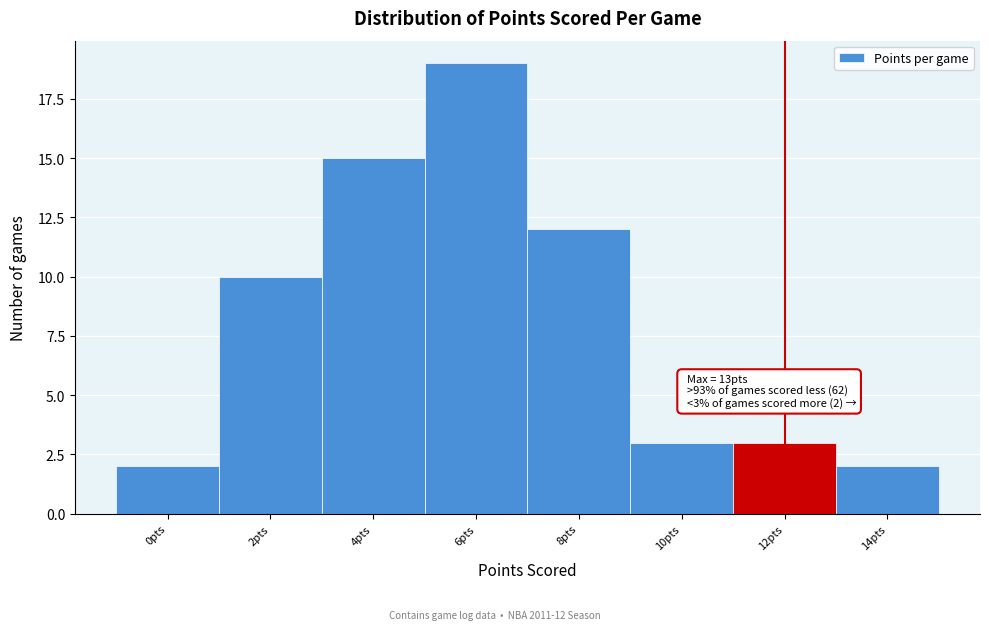

Reading right to left, transcribe all the data shown in this chart.

2	3	3	12	19	15	10	2